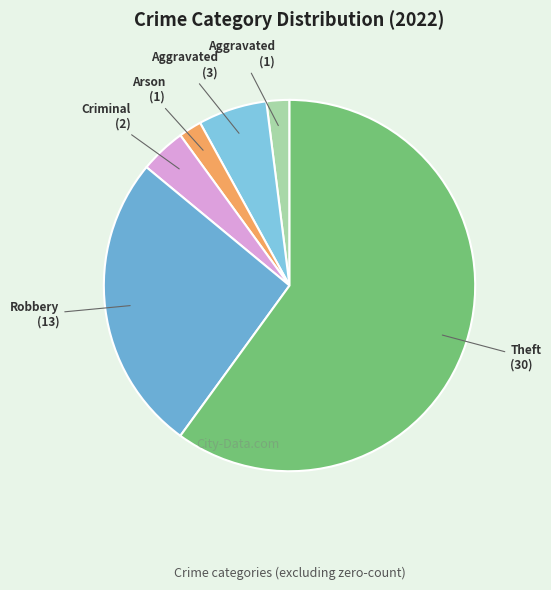

How many segments does this pie chart have?

6